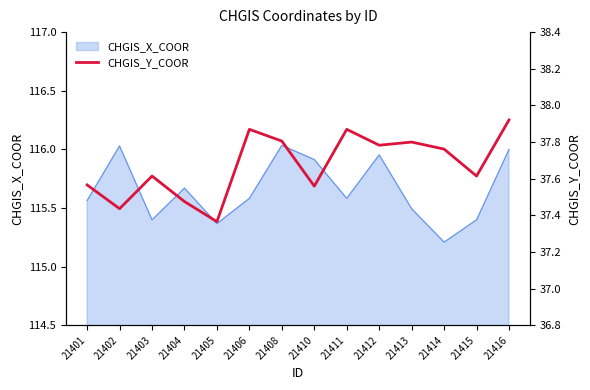

What is the minimum value for CHGIS_X_COOR?

115.2